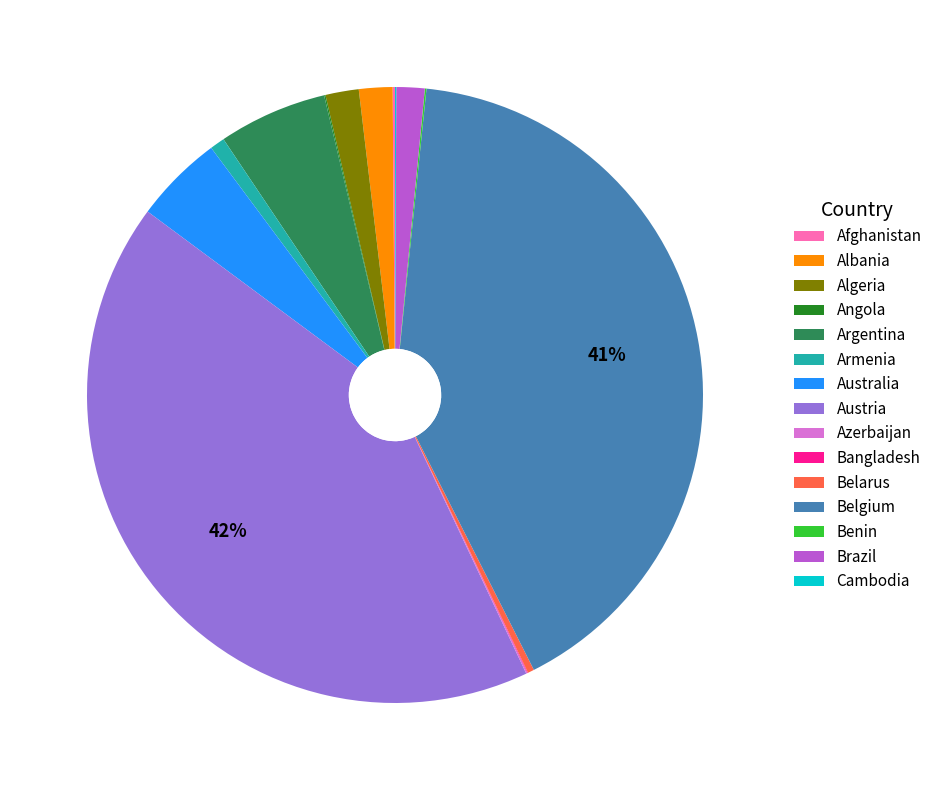

To the nearest percent, what is the difference between the largest and smallest slice percentages?

42%